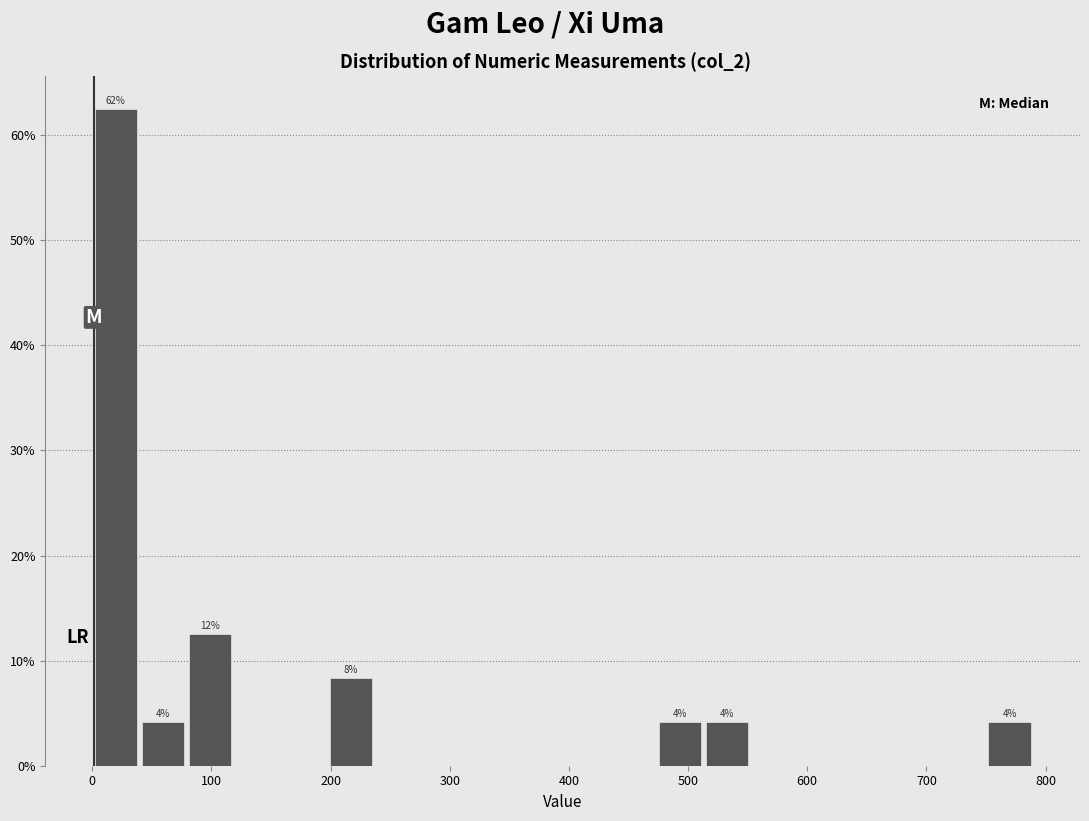

Read against the x-axis, roughly where is the centre of the tallest bar?

20